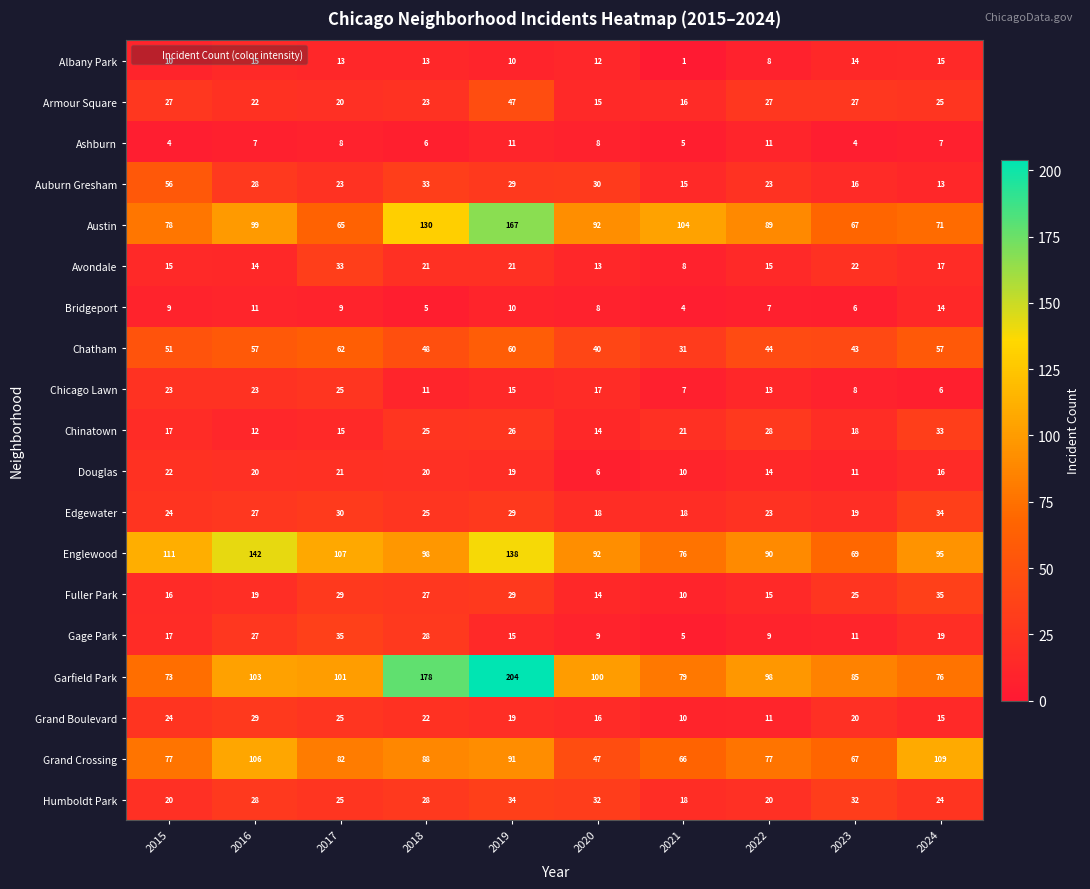

Is it true that Austin equals 65 at 2017?

True